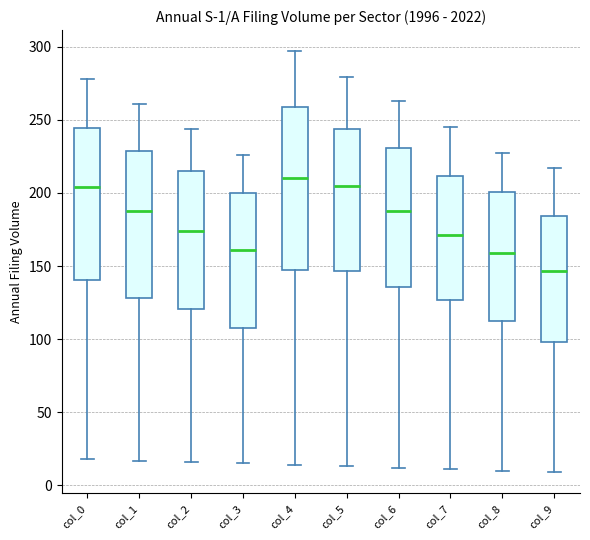

Comparing the boxes themselves (not the whiskers), which one is the tallest?

col_4